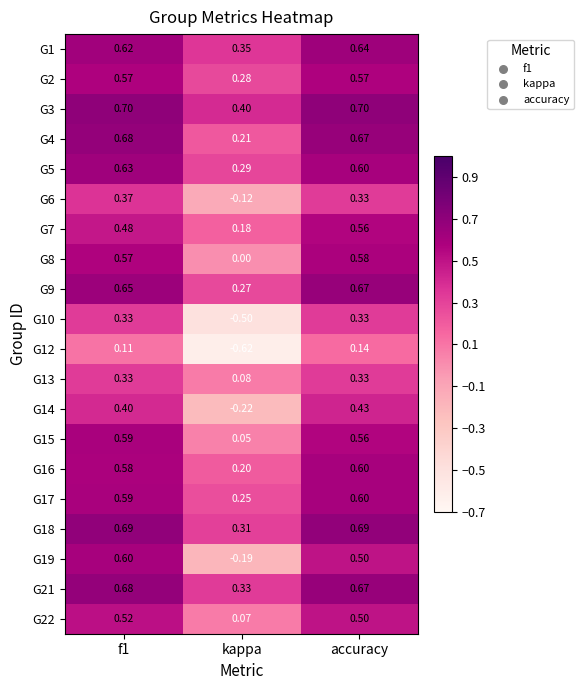

Is the value of G19 at kappa greater than the value of G10 at f1?

No